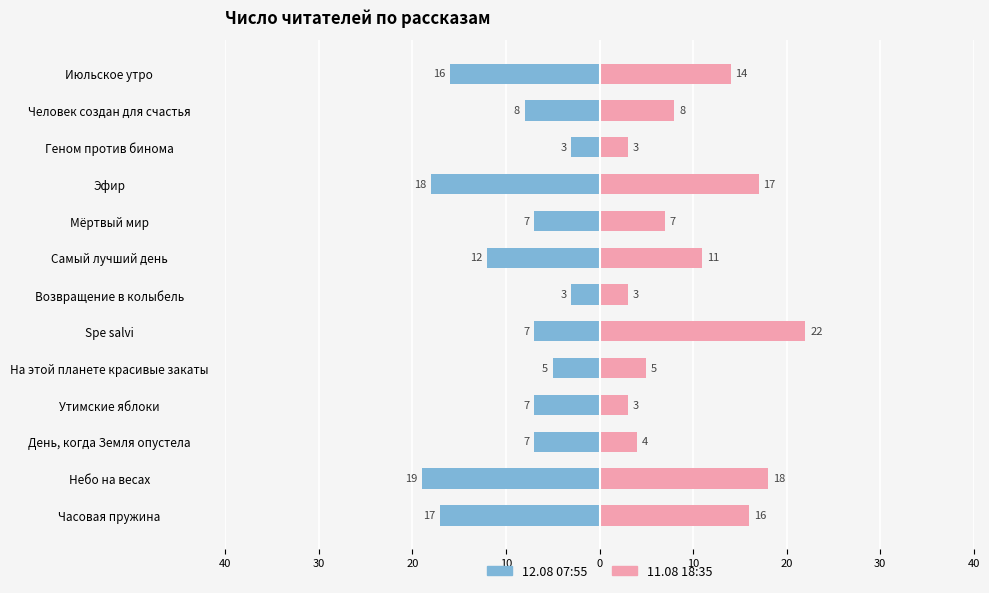

How many data points in 11.08 18:35 are less than 8?

6